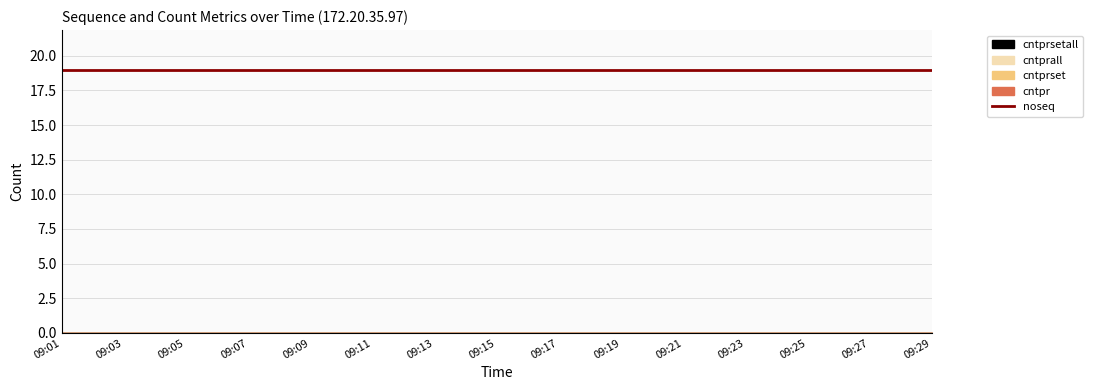

Which label corresponds to the smallest value in the chart?

09:01